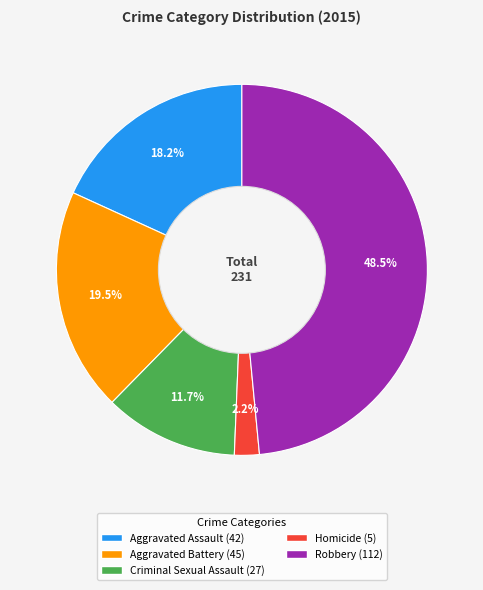

Count the number of slices in the pie.

5